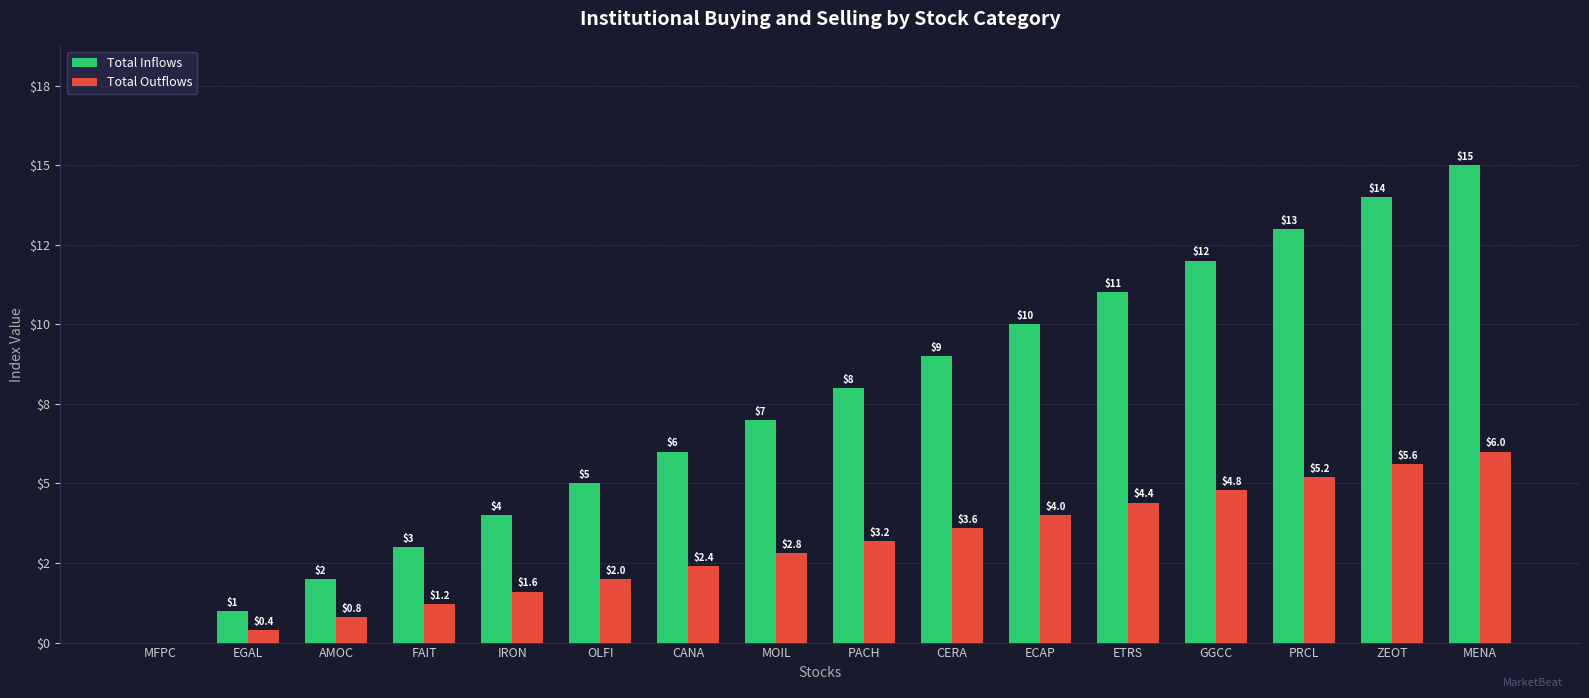

List the labels in order of Total Inflows value, largest first.

MENA, ZEOT, PRCL, GGCC, ETRS, ECAP, CERA, PACH, MOIL, CANA, OLFI, IRON, FAIT, AMOC, EGAL, MFPC